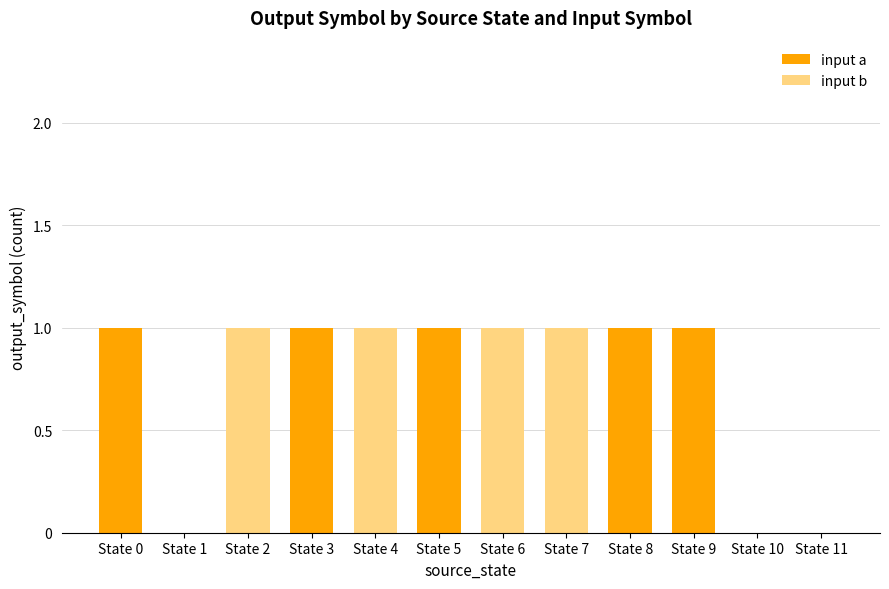

The value of input a at State 5 is 1. True or false?

True